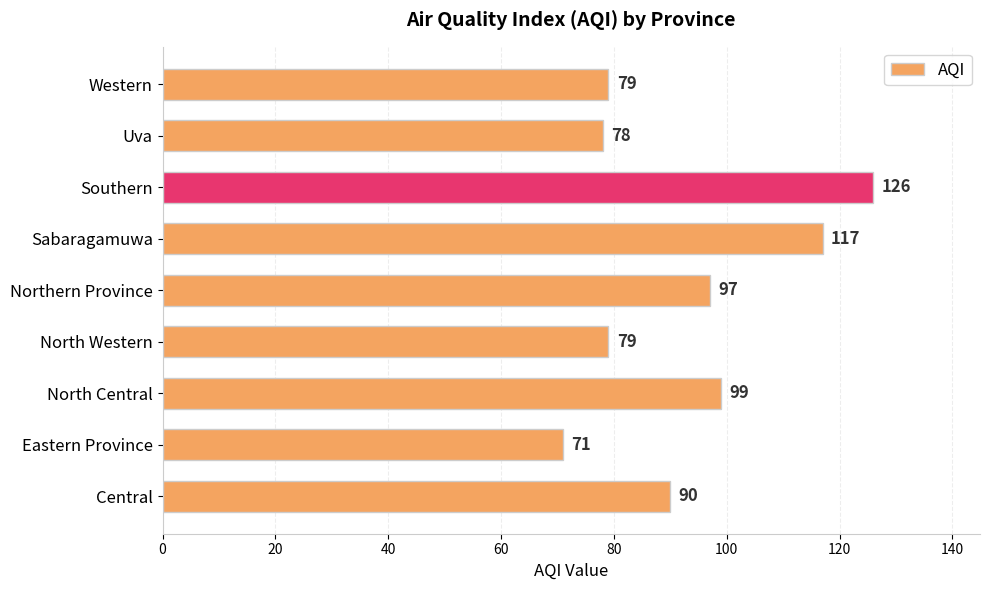

True or false: the data shows 22 at North Central.

False